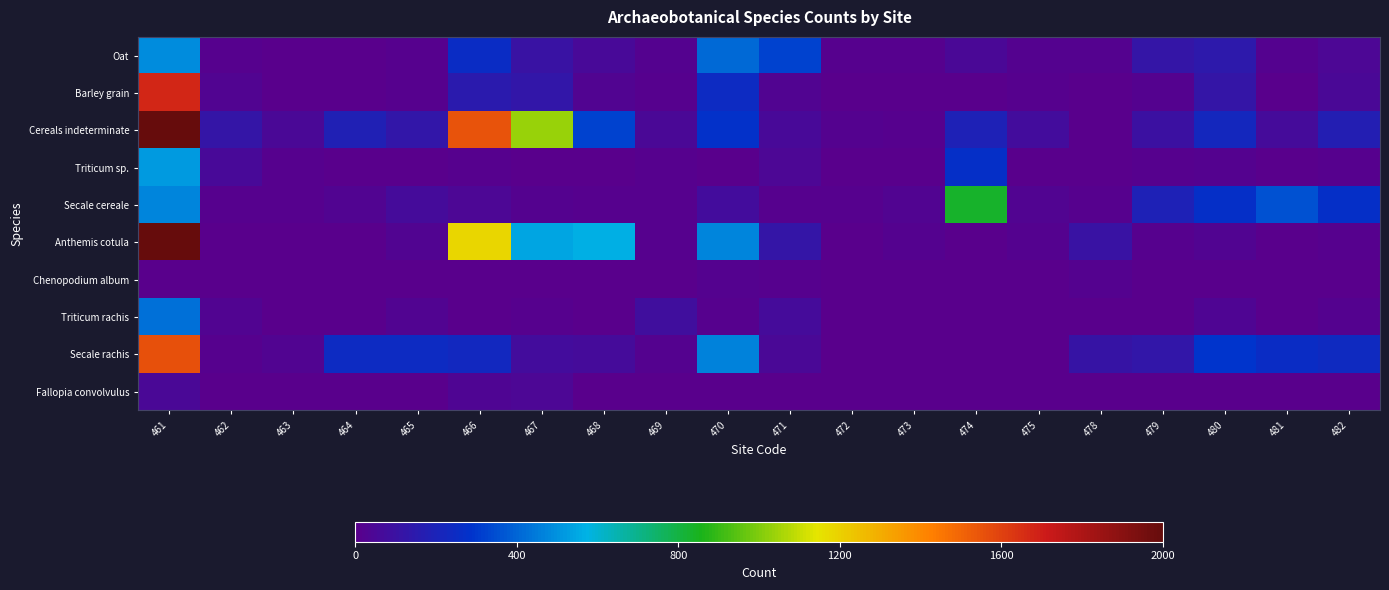

Reading right to left, extract all data points from this chart.

Oat: 482=42	481=19	480=145	479=118	478=16	475=18	474=47	473=11	472=12	471=322	470=414	469=17	468=62	467=107	466=252	465=11	464=2	463=7	462=9	461=492
Barley grain: 482=52	481=2	480=123	479=16	478=0	475=14	474=0	473=2	472=1	471=25	470=249	469=13	468=29	467=131	466=154	465=9	464=1	463=2	462=28	461=1675
Cereals indeterminate: 482=179	481=63	480=223	479=95	478=3	475=72	474=191	473=12	472=17	471=61	470=275	469=52	468=328	467=1039	466=1552	465=128	464=182	463=53	462=123	461=2000
Triticum sp.: 482=9	481=0	480=17	479=12	478=1	475=1	474=268	473=3	472=2	471=40	470=0	469=9	468=0	467=5	466=13	465=5	464=3	463=10	462=58	461=519
Secale cereale: 482=270	481=356	480=273	479=193	478=12	475=24	474=834	473=24	472=14	471=11	470=73	469=11	468=10	467=20	466=45	465=67	464=26	463=12	462=8	461=472
Anthemis cotula: 482=8	481=1	480=29	479=11	478=104	475=17	474=4	473=19	472=5	471=120	470=472	469=15	468=565	467=543	466=1182	465=24	464=3	463=1	462=1	461=2000
Chenopodium album: 482=0	481=0	480=1	479=0	478=19	475=0	474=0	473=0	472=0	471=11	470=19	469=3	468=0	467=0	466=0	465=0	464=0	463=0	462=0	461=0
Triticum rachis: 482=16	481=0	480=37	479=5	478=0	475=4	474=0	473=1	472=1	471=68	470=13	469=85	468=4	467=10	466=4	465=26	464=0	463=0	462=26	461=426
Secale rachis: 482=236	481=251	480=292	479=128	478=117	475=0	474=1	473=3	472=5	471=50	470=468	469=21	468=67	467=72	466=230	465=244	464=249	463=24	462=10	461=1558
Fallopia convolvulus: 482=1	481=0	480=1	479=0	478=1	475=0	474=0	473=0	472=0	471=0	470=1	469=0	468=4	467=42	466=32	465=2	464=0	463=0	462=1	461=50